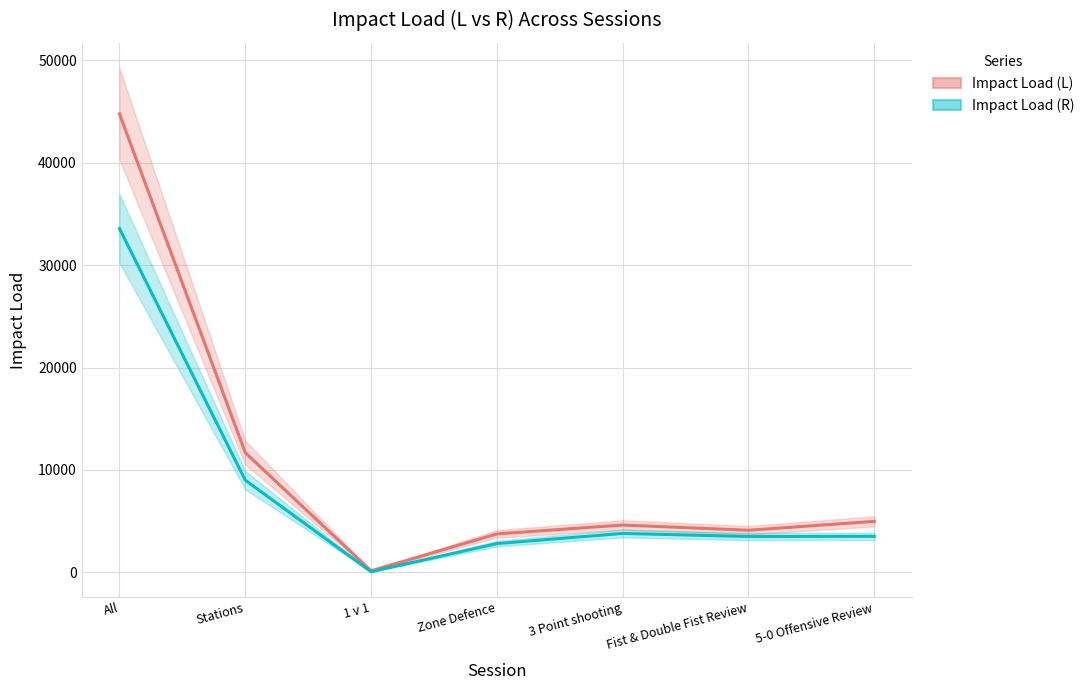

Between Zone Defence and Fist & Double Fist Review, which series saw the biggest shift?

Impact Load (R)